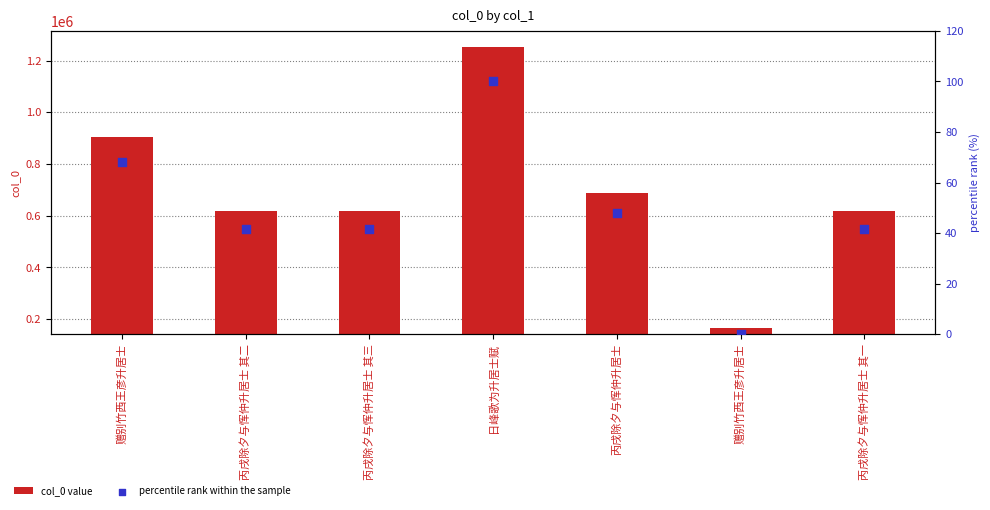

What is the total value across all series at 日峰歌为升居士赋?

1252120.0